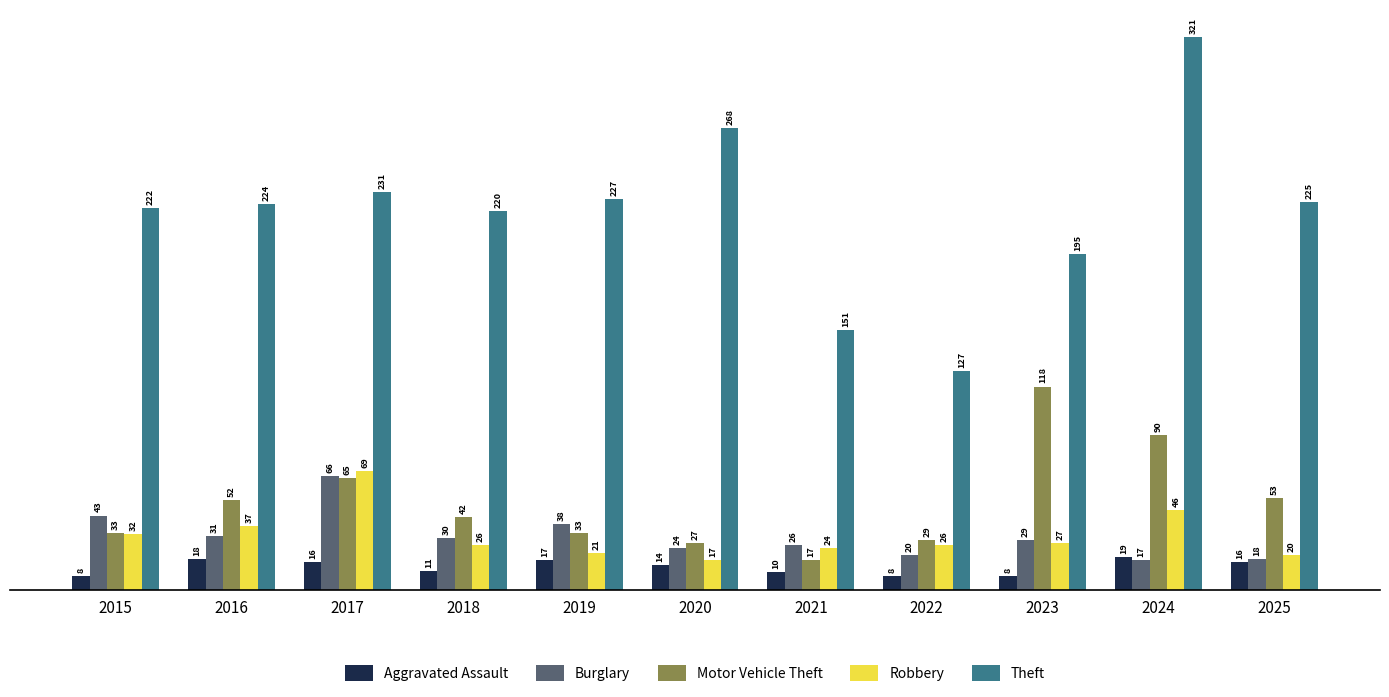

What is the difference between the highest and lowest values at 2023?

187